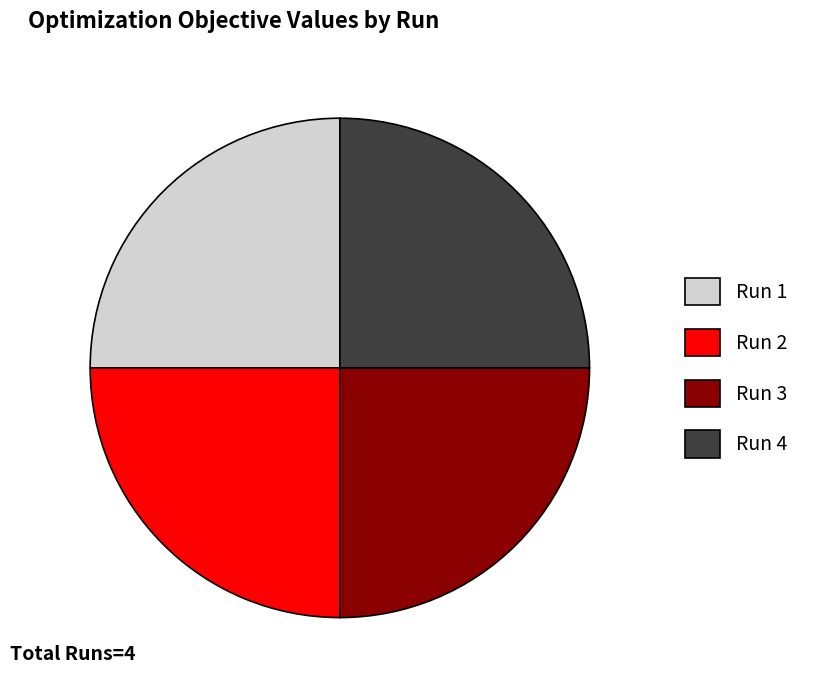

True or false: Run 2 accounts for 15% of the total.

False